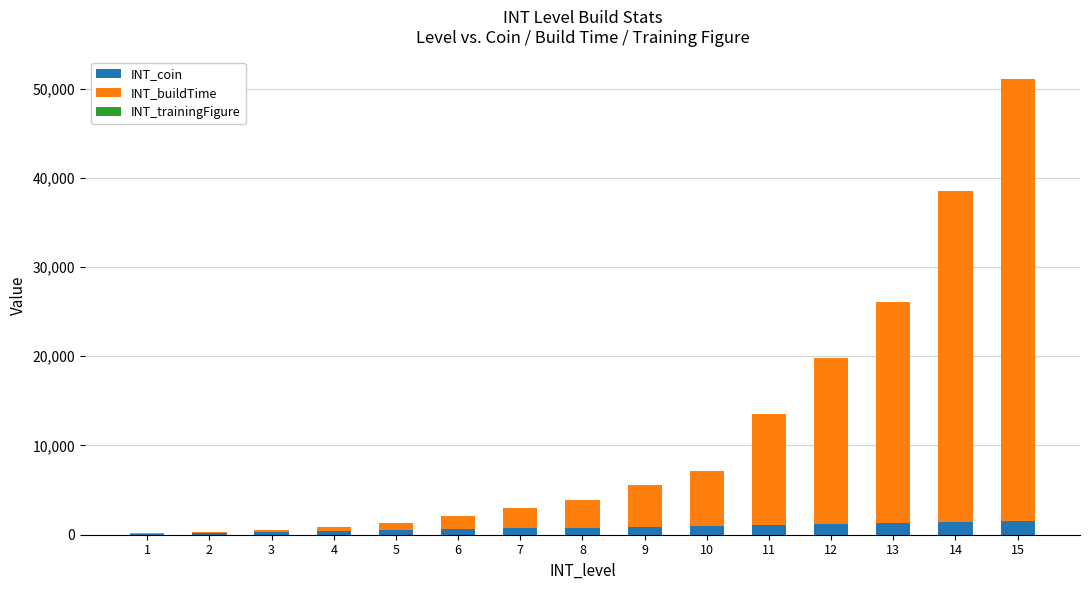

Are the bars grouped side by side (vs. stacked)?

No